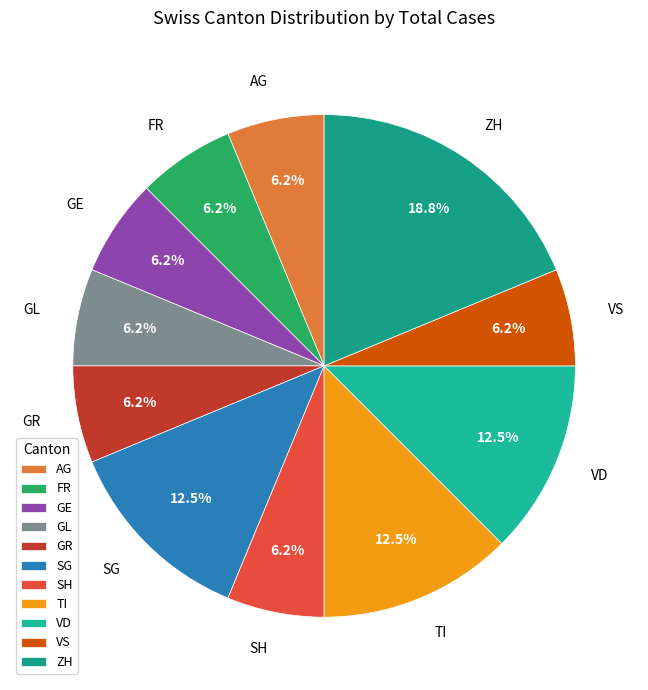

Which category has the biggest portion of the pie?

ZH